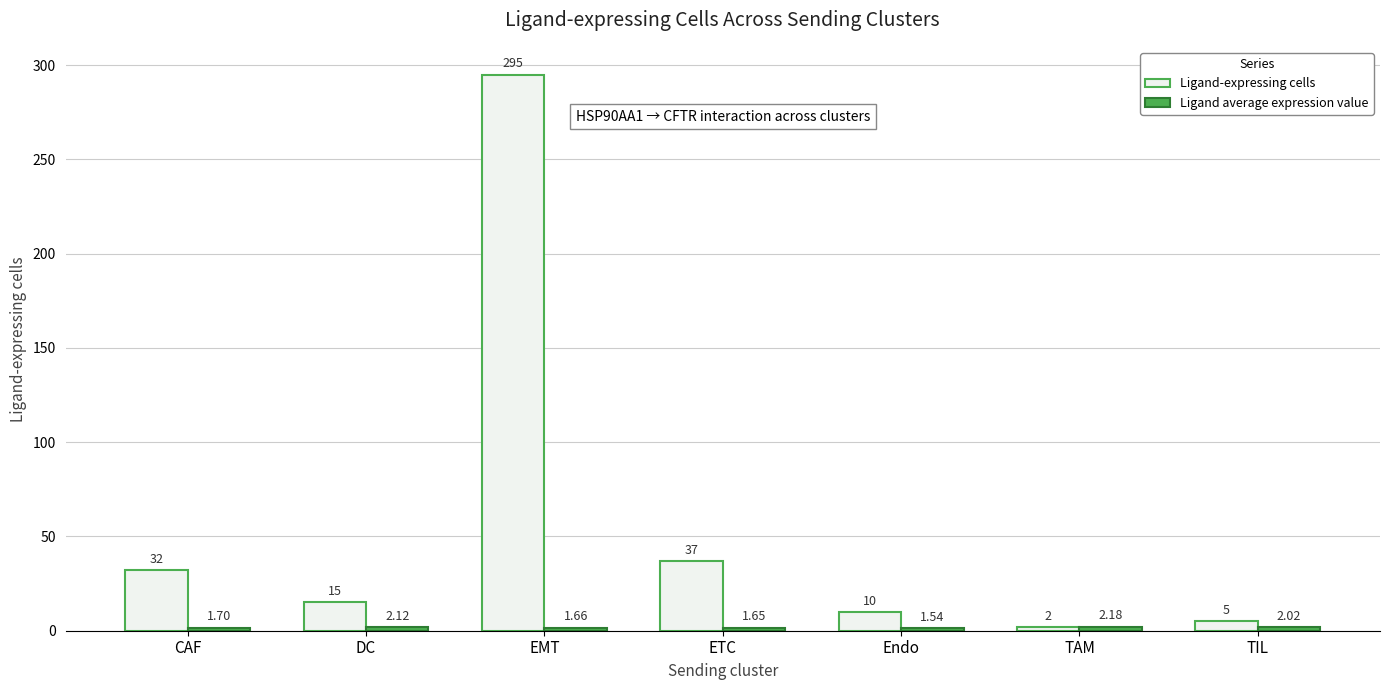

The Ligand-expressing cells series shows 49.7 at CAF. True or false?

False